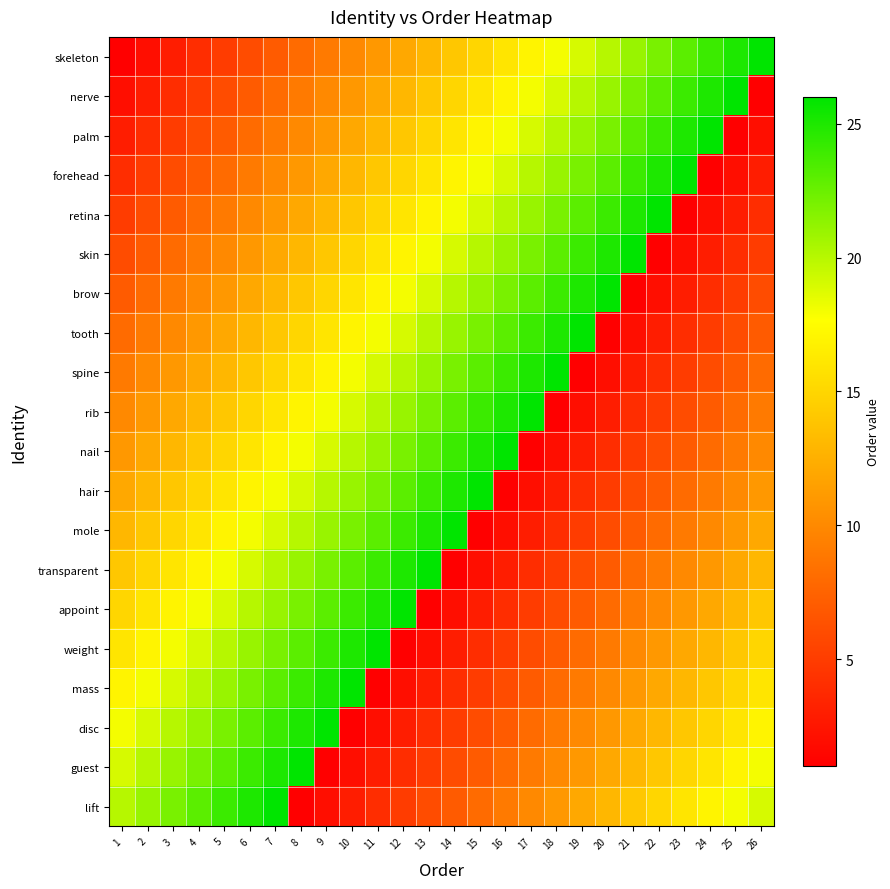

Reading left to right, list all the values displayed in this chart.

skeleton: 1=1	2=2	3=3	4=4	5=5	6=6	7=7	8=8	9=9	10=10	11=11	12=12	13=13	14=14	15=15	16=16	17=17	18=18	19=19	20=20	21=21	22=22	23=23	24=24	25=25	26=26
nerve: 1=2	2=3	3=4	4=5	5=6	6=7	7=8	8=9	9=10	10=11	11=12	12=13	13=14	14=15	15=16	16=17	17=18	18=19	19=20	20=21	21=22	22=23	23=24	24=25	25=26	26=1
palm: 1=3	2=4	3=5	4=6	5=7	6=8	7=9	8=10	9=11	10=12	11=13	12=14	13=15	14=16	15=17	16=18	17=19	18=20	19=21	20=22	21=23	22=24	23=25	24=26	25=1	26=2
forehead: 1=4	2=5	3=6	4=7	5=8	6=9	7=10	8=11	9=12	10=13	11=14	12=15	13=16	14=17	15=18	16=19	17=20	18=21	19=22	20=23	21=24	22=25	23=26	24=1	25=2	26=3
retina: 1=5	2=6	3=7	4=8	5=9	6=10	7=11	8=12	9=13	10=14	11=15	12=16	13=17	14=18	15=19	16=20	17=21	18=22	19=23	20=24	21=25	22=26	23=1	24=2	25=3	26=4
skin: 1=6	2=7	3=8	4=9	5=10	6=11	7=12	8=13	9=14	10=15	11=16	12=17	13=18	14=19	15=20	16=21	17=22	18=23	19=24	20=25	21=26	22=1	23=2	24=3	25=4	26=5
brow: 1=7	2=8	3=9	4=10	5=11	6=12	7=13	8=14	9=15	10=16	11=17	12=18	13=19	14=20	15=21	16=22	17=23	18=24	19=25	20=26	21=1	22=2	23=3	24=4	25=5	26=6
tooth: 1=8	2=9	3=10	4=11	5=12	6=13	7=14	8=15	9=16	10=17	11=18	12=19	13=20	14=21	15=22	16=23	17=24	18=25	19=26	20=1	21=2	22=3	23=4	24=5	25=6	26=7
spine: 1=9	2=10	3=11	4=12	5=13	6=14	7=15	8=16	9=17	10=18	11=19	12=20	13=21	14=22	15=23	16=24	17=25	18=26	19=1	20=2	21=3	22=4	23=5	24=6	25=7	26=8
rib: 1=10	2=11	3=12	4=13	5=14	6=15	7=16	8=17	9=18	10=19	11=20	12=21	13=22	14=23	15=24	16=25	17=26	18=1	19=2	20=3	21=4	22=5	23=6	24=7	25=8	26=9
nail: 1=11	2=12	3=13	4=14	5=15	6=16	7=17	8=18	9=19	10=20	11=21	12=22	13=23	14=24	15=25	16=26	17=1	18=2	19=3	20=4	21=5	22=6	23=7	24=8	25=9	26=10
hair: 1=12	2=13	3=14	4=15	5=16	6=17	7=18	8=19	9=20	10=21	11=22	12=23	13=24	14=25	15=26	16=1	17=2	18=3	19=4	20=5	21=6	22=7	23=8	24=9	25=10	26=11
mole: 1=13	2=14	3=15	4=16	5=17	6=18	7=19	8=20	9=21	10=22	11=23	12=24	13=25	14=26	15=1	16=2	17=3	18=4	19=5	20=6	21=7	22=8	23=9	24=10	25=11	26=12
transparent: 1=14	2=15	3=16	4=17	5=18	6=19	7=20	8=21	9=22	10=23	11=24	12=25	13=26	14=1	15=2	16=3	17=4	18=5	19=6	20=7	21=8	22=9	23=10	24=11	25=12	26=13
appoint: 1=15	2=16	3=17	4=18	5=19	6=20	7=21	8=22	9=23	10=24	11=25	12=26	13=1	14=2	15=3	16=4	17=5	18=6	19=7	20=8	21=9	22=10	23=11	24=12	25=13	26=14
weight: 1=16	2=17	3=18	4=19	5=20	6=21	7=22	8=23	9=24	10=25	11=26	12=1	13=2	14=3	15=4	16=5	17=6	18=7	19=8	20=9	21=10	22=11	23=12	24=13	25=14	26=15
mass: 1=17	2=18	3=19	4=20	5=21	6=22	7=23	8=24	9=25	10=26	11=1	12=2	13=3	14=4	15=5	16=6	17=7	18=8	19=9	20=10	21=11	22=12	23=13	24=14	25=15	26=16
disc: 1=18	2=19	3=20	4=21	5=22	6=23	7=24	8=25	9=26	10=1	11=2	12=3	13=4	14=5	15=6	16=7	17=8	18=9	19=10	20=11	21=12	22=13	23=14	24=15	25=16	26=17
guest: 1=19	2=20	3=21	4=22	5=23	6=24	7=25	8=26	9=1	10=2	11=3	12=4	13=5	14=6	15=7	16=8	17=9	18=10	19=11	20=12	21=13	22=14	23=15	24=16	25=17	26=18
lift: 1=20	2=21	3=22	4=23	5=24	6=25	7=26	8=1	9=2	10=3	11=4	12=5	13=6	14=7	15=8	16=9	17=10	18=11	19=12	20=13	21=14	22=15	23=16	24=17	25=18	26=19